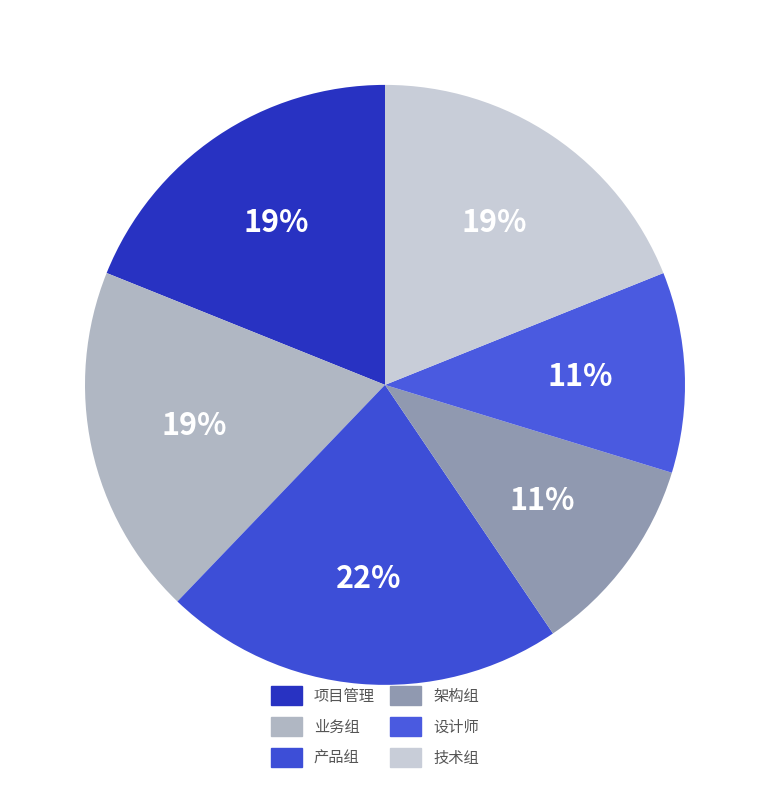

How many segments does this pie chart have?

6